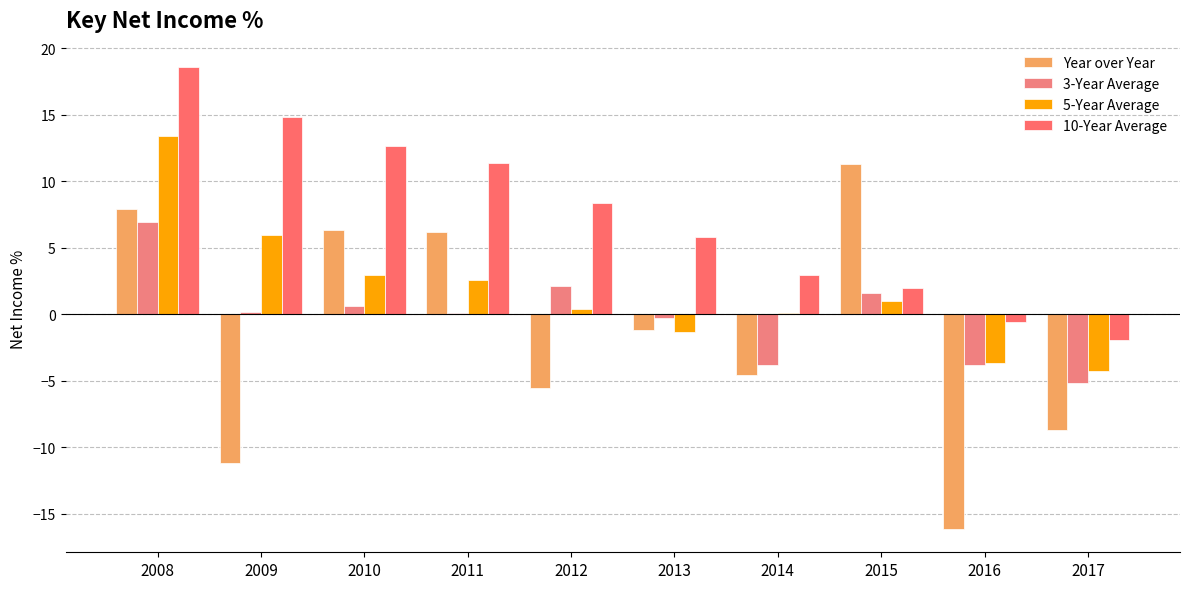

How many distinct data groups are displayed?

4